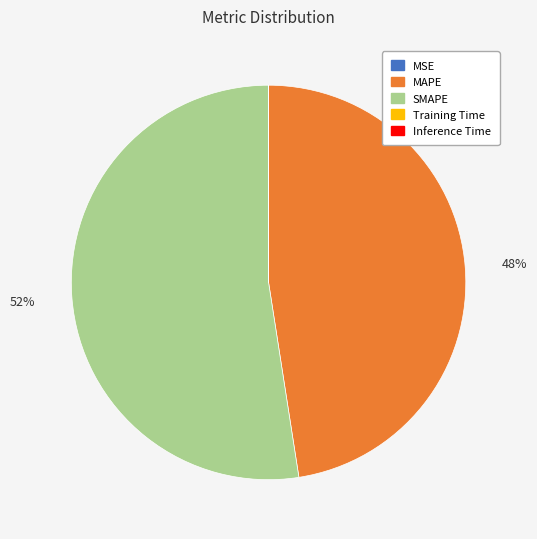

To the nearest percent, what is the difference between the largest and smallest slice percentages?

52%